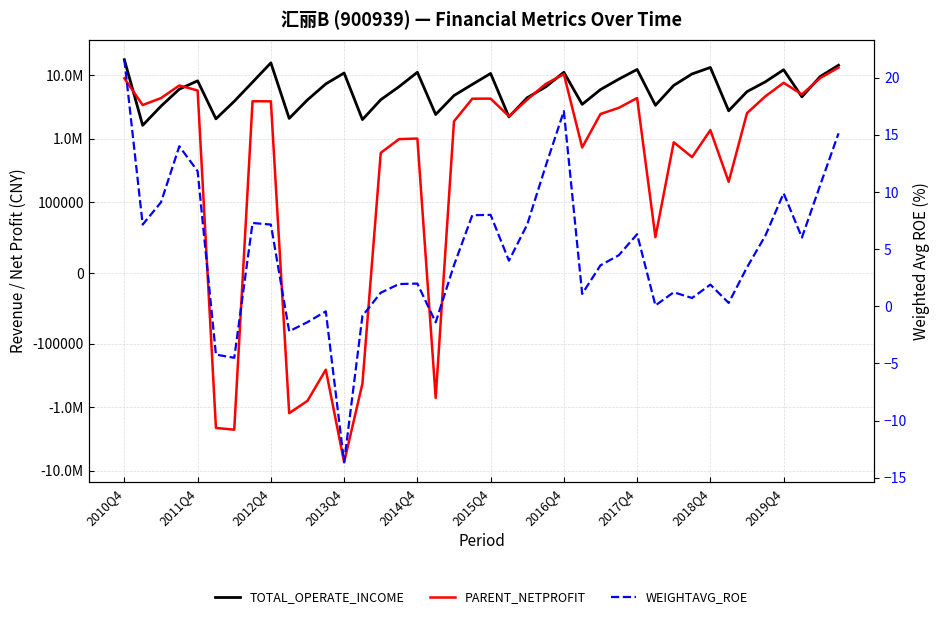

At how many categories does at least one series exceed -4509838?

40